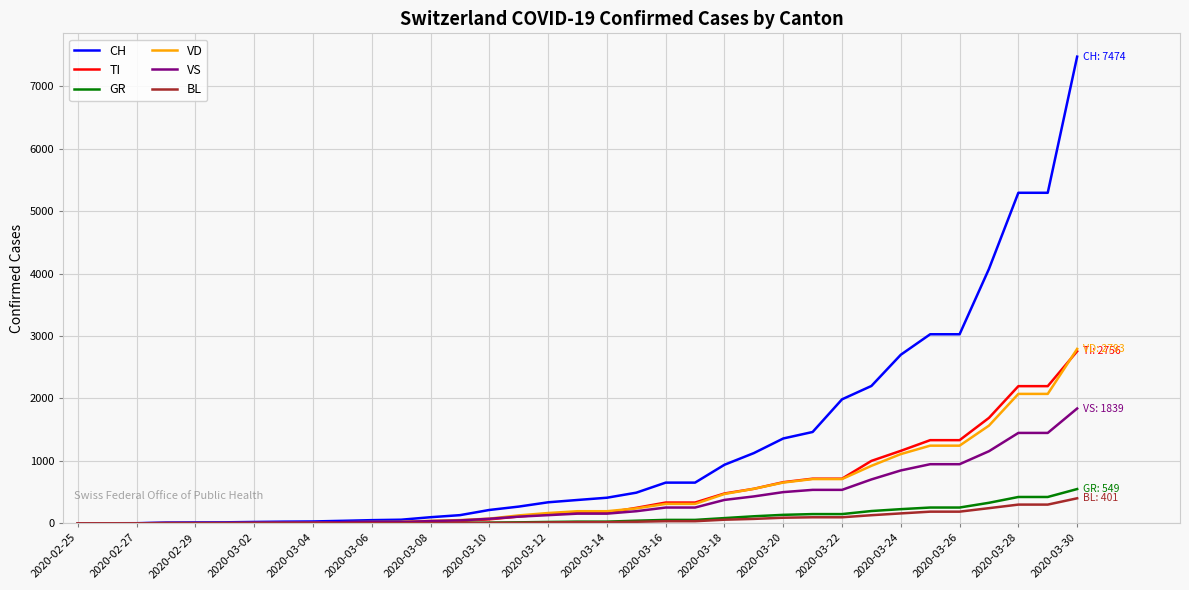

What is the maximum value for TI?

2756